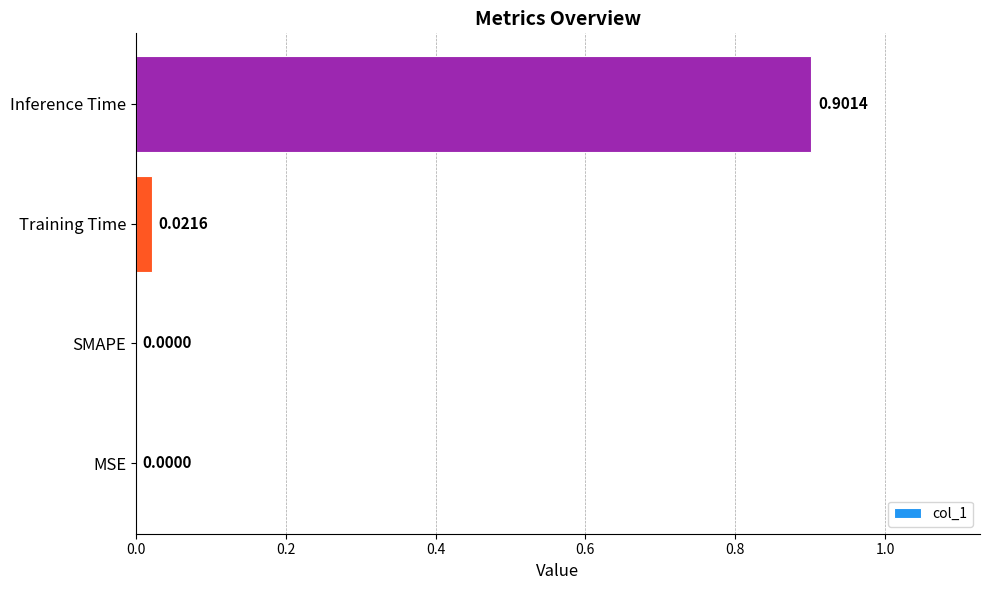

Are the bars grouped side by side (vs. stacked)?

No